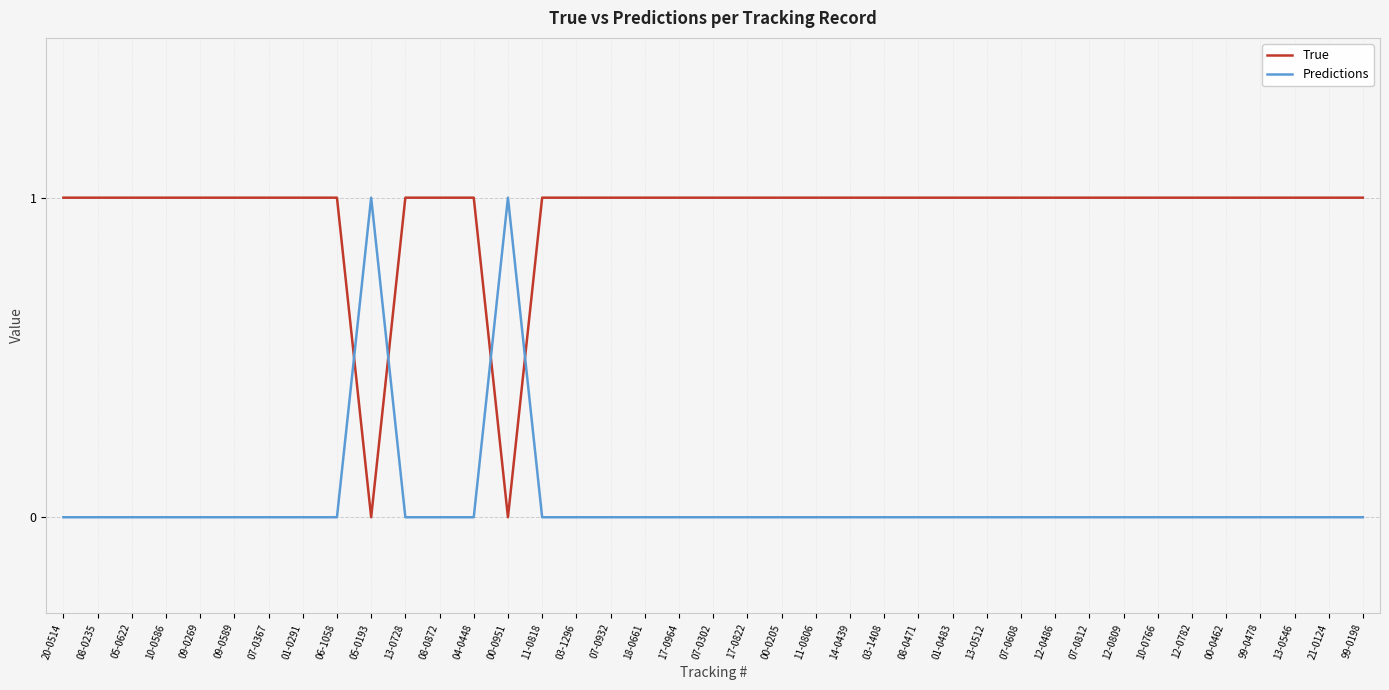

Reading right to left, transcribe all the data shown in this chart.

True: 99-0198=1	21-0124=1	13-0546=1	99-0478=1	00-0462=1	12-0782=1	10-0766=1	12-0809=1	07-0812=1	12-0486=1	07-0608=1	13-0512=1	01-0483=1	08-0471=1	03-1408=1	14-0439=1	11-0806=1	00-0205=1	17-0822=1	07-0302=1	17-0964=1	18-0661=1	07-0932=1	03-1296=1	11-0818=1	00-0951=0	04-0448=1	08-0872=1	13-0728=1	05-0193=0	06-1058=1	01-0291=1	07-0367=1	09-0589=1	09-0269=1	10-0586=1	05-0622=1	08-0235=1	20-0514=1
Predictions: 99-0198=0	21-0124=0	13-0546=0	99-0478=0	00-0462=0	12-0782=0	10-0766=0	12-0809=0	07-0812=0	12-0486=0	07-0608=0	13-0512=0	01-0483=0	08-0471=0	03-1408=0	14-0439=0	11-0806=0	00-0205=0	17-0822=0	07-0302=0	17-0964=0	18-0661=0	07-0932=0	03-1296=0	11-0818=0	00-0951=1	04-0448=0	08-0872=0	13-0728=0	05-0193=1	06-1058=0	01-0291=0	07-0367=0	09-0589=0	09-0269=0	10-0586=0	05-0622=0	08-0235=0	20-0514=0